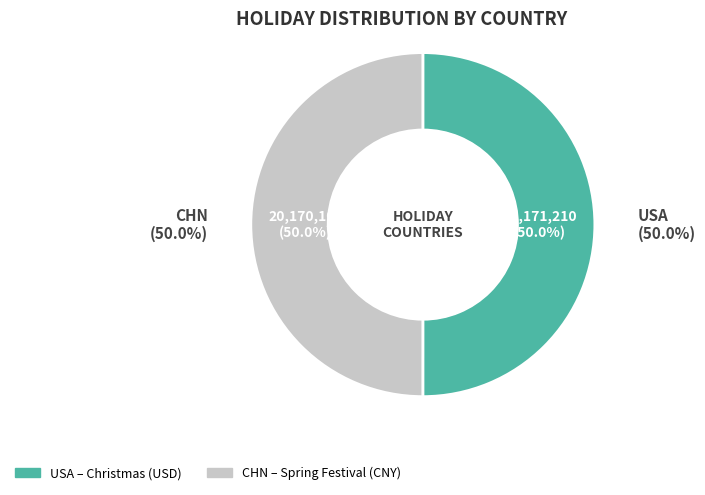

Combined, do USA and CHN account for over 50%?

Yes